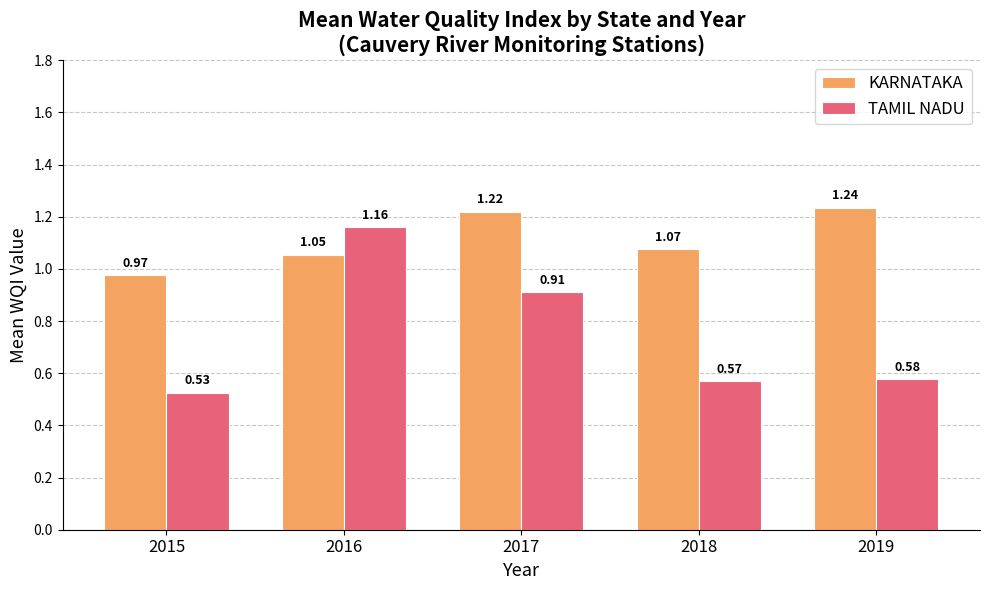

What is the difference between the second highest and second lowest values in the TAMIL NADU series?

0.3